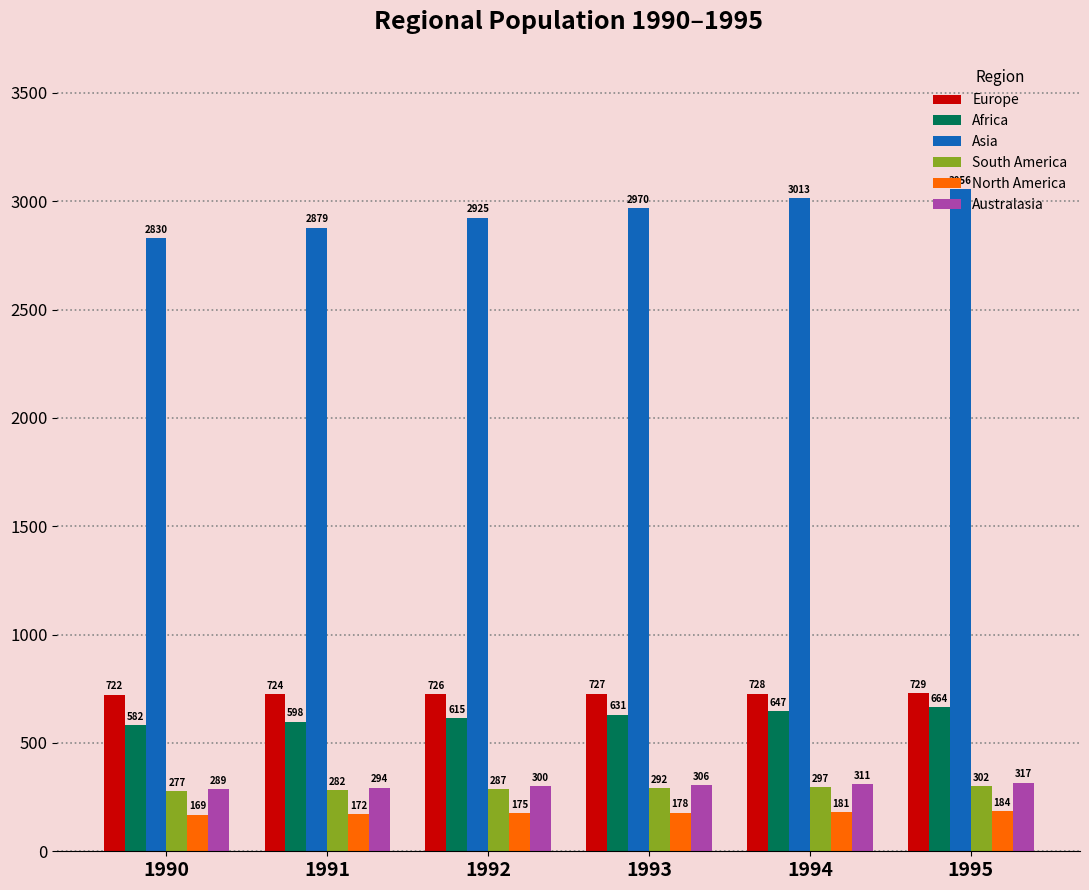

Are the bars horizontal?

No